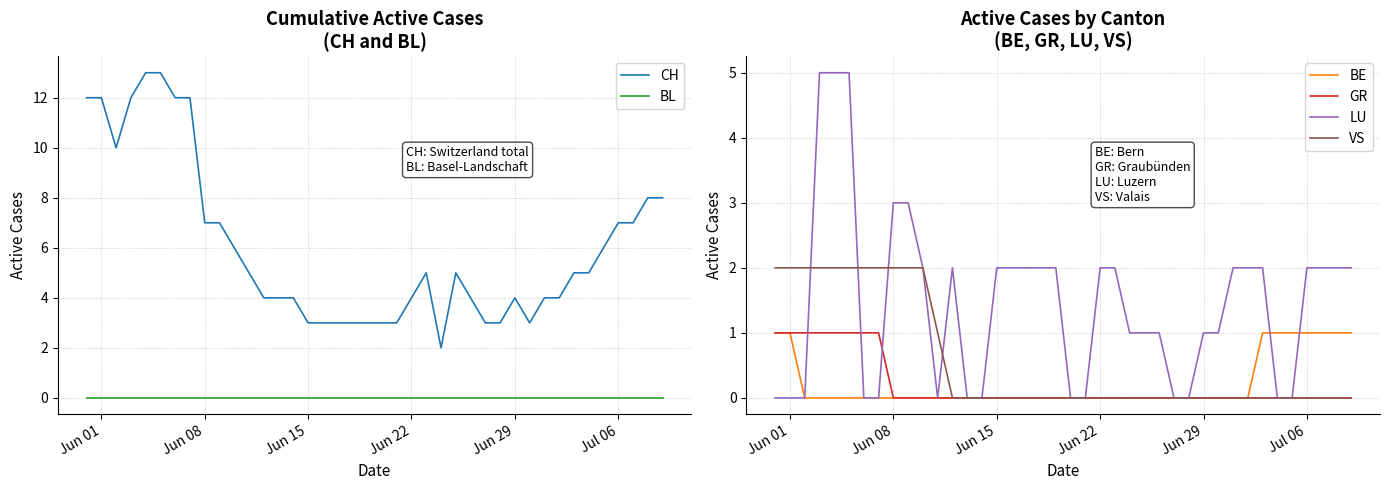

What is the sum of all CH values?

241